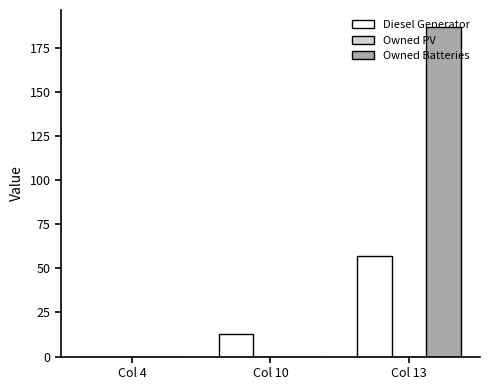

Are the bars horizontal?

No